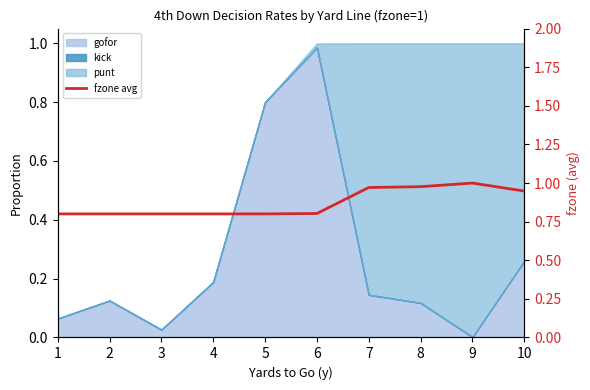

How many points are higher than both their immediate neighbors (excluding endpoints)?

1